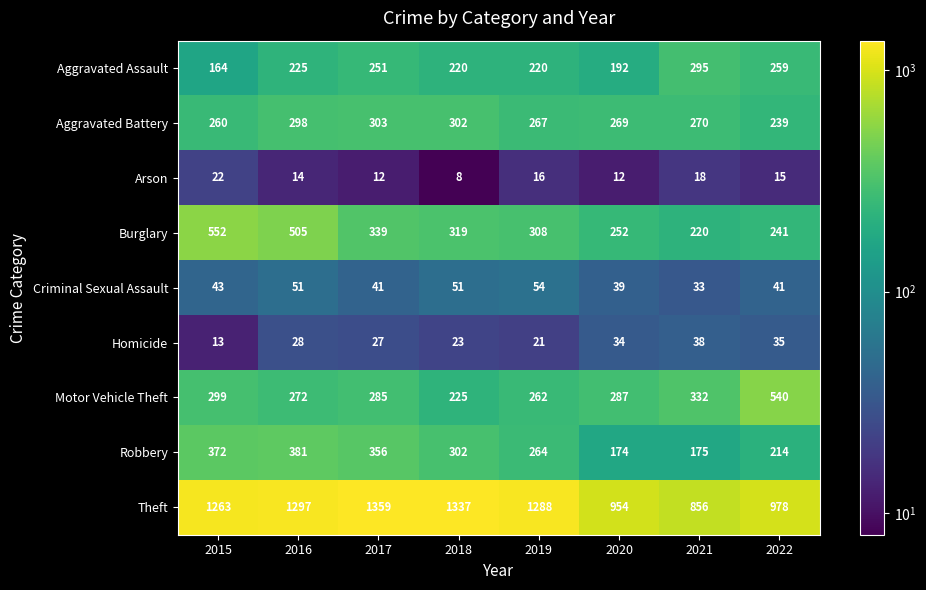

Between 2019 and 2021, which series saw the biggest shift?

Theft